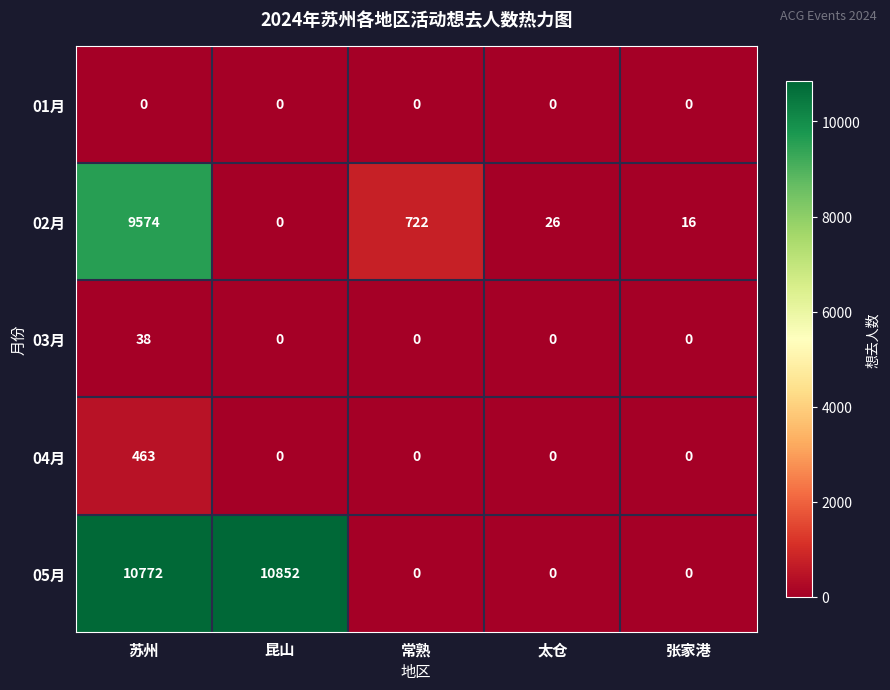

Which category has the highest value in the 02月 series?

苏州